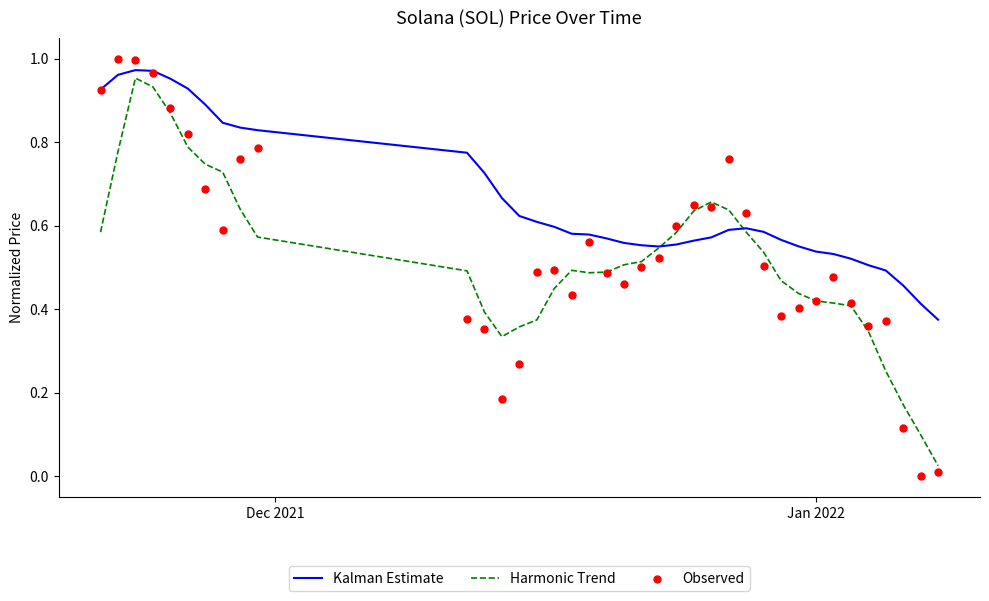

Which series reaches the maximum Y coordinate?

Observed